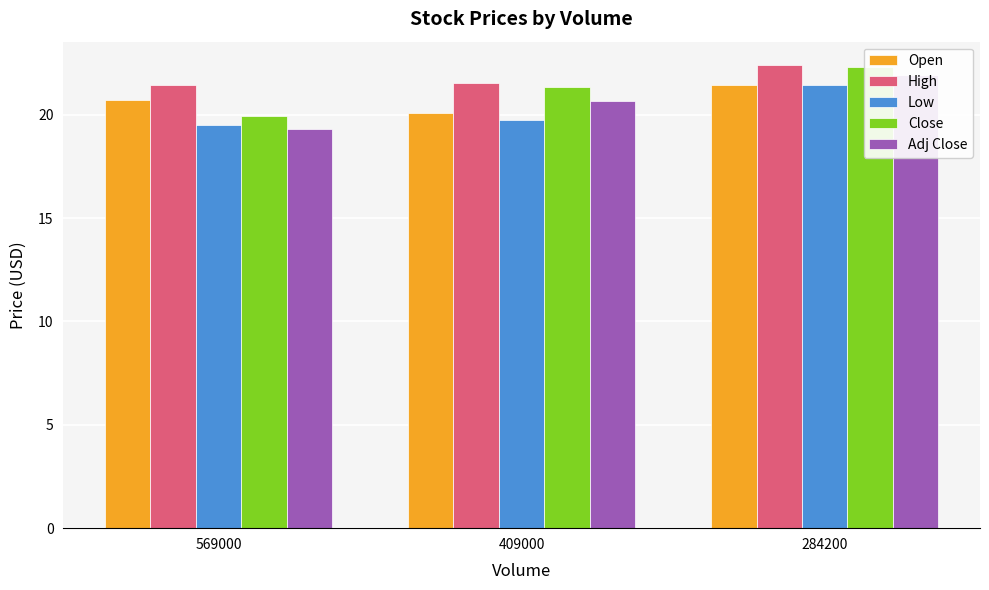

Which series has the largest total across all categories?

High